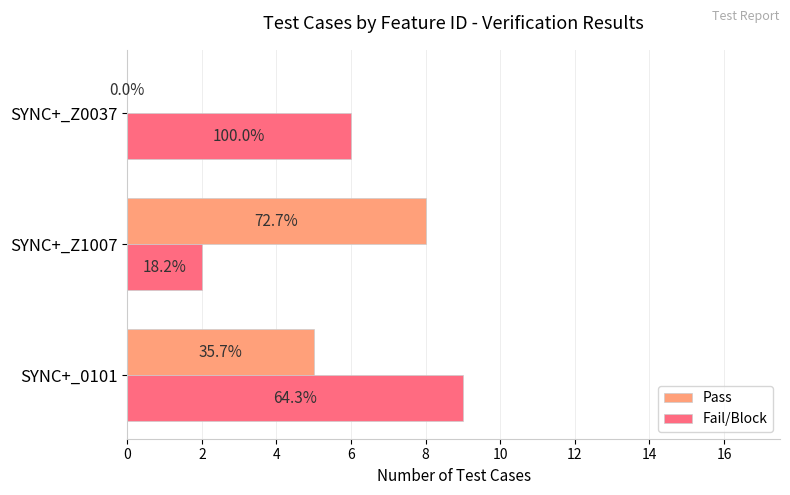

What is the average value of the Pass series?

4